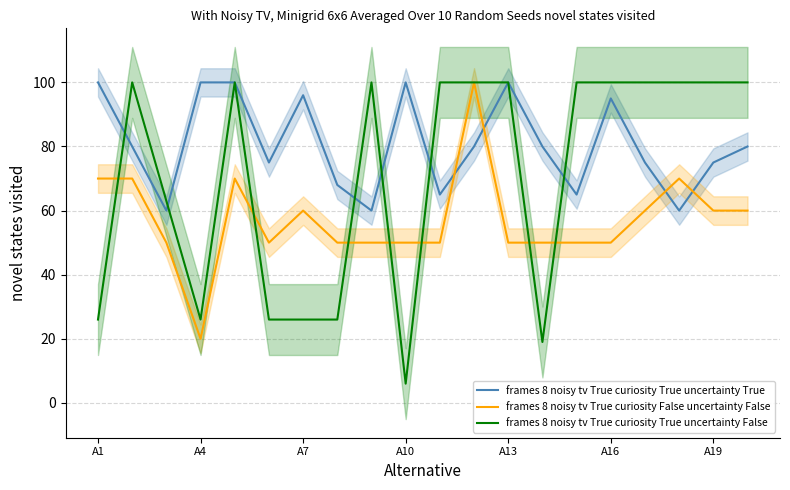

Does the chart have visible grid lines?

Yes